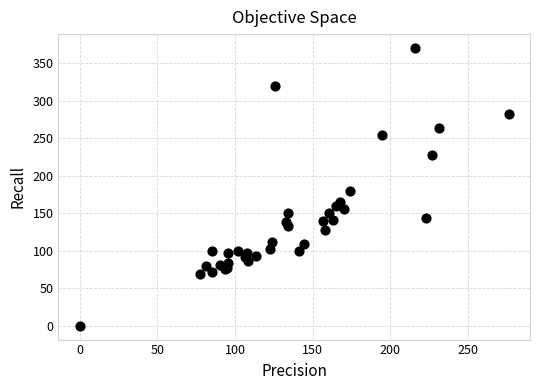

What Y value in the scatter plot is closest to 185?

180.0